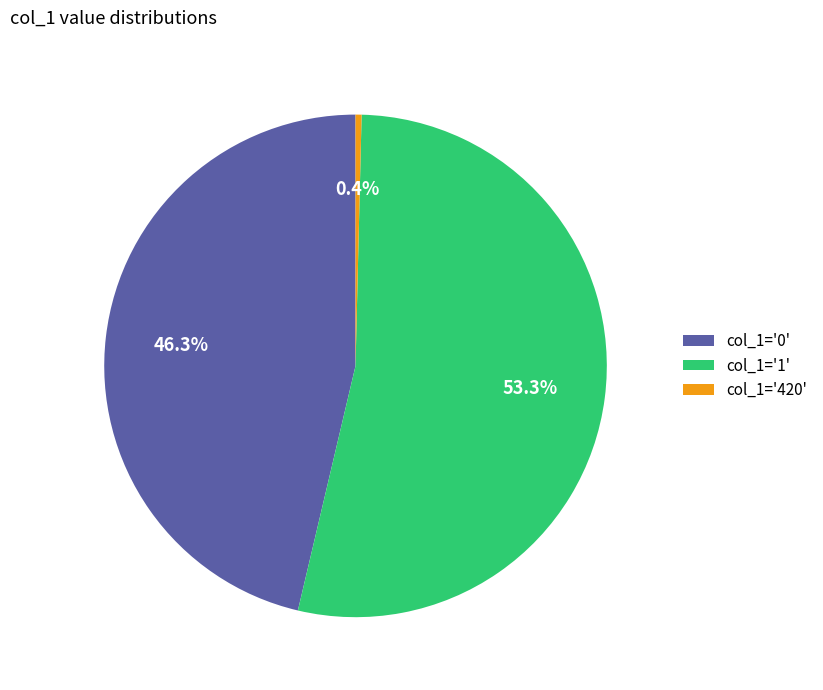

What is the majority slice?

col_1='1'